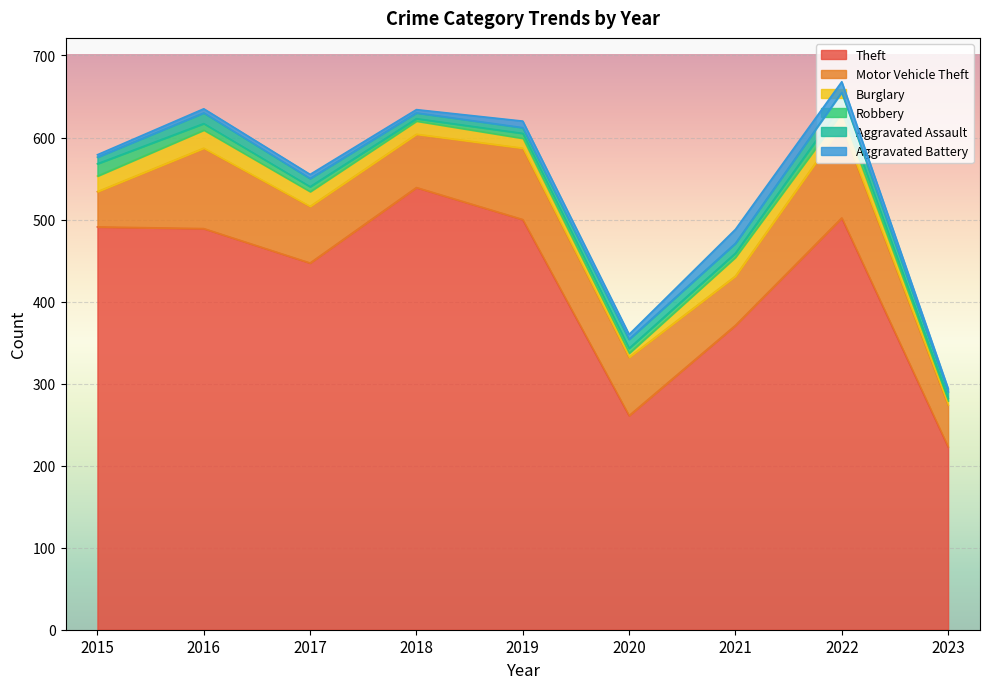

How many lines are shown in the chart?

6